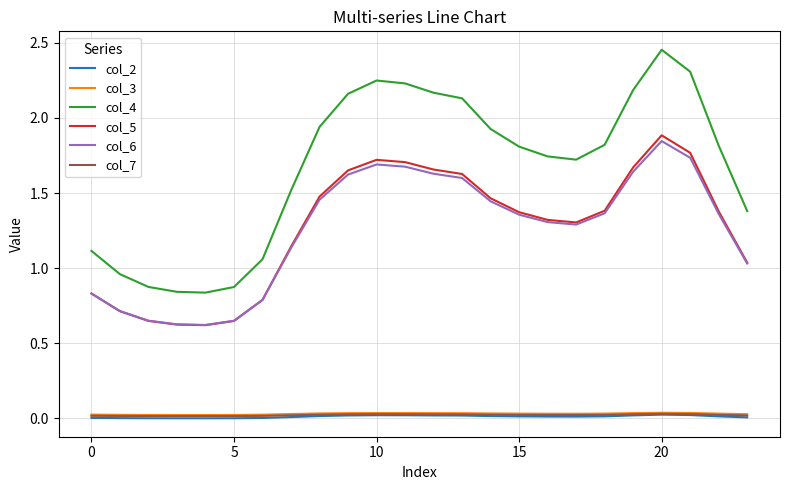

Which series has the largest range (max minus min)?

col_4